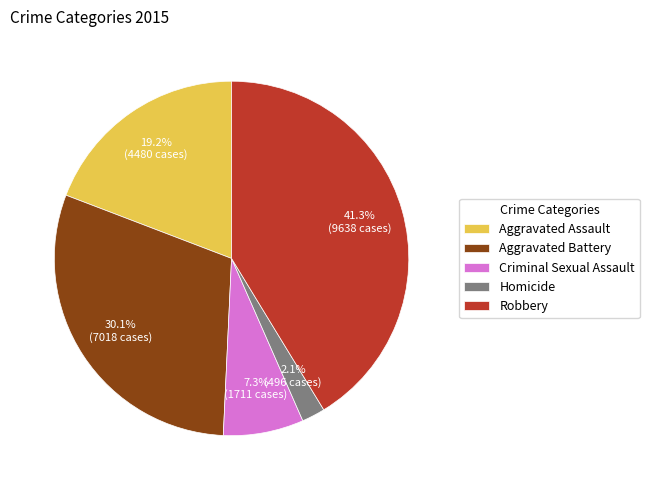

What percentage is the Aggravated Battery slice, to the nearest percent?

30%